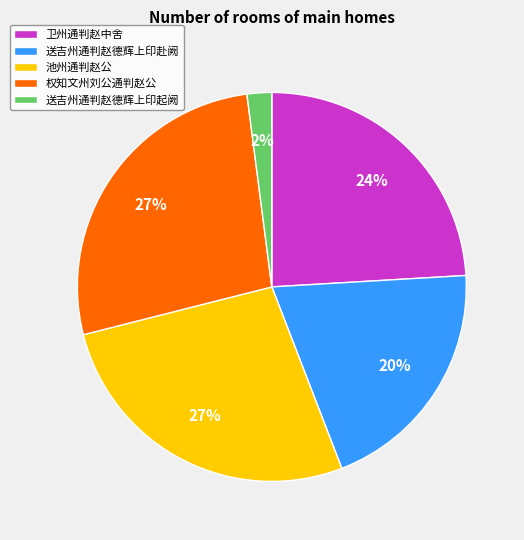

To the nearest percent, what is the difference between the largest and smallest slice percentages?

25%